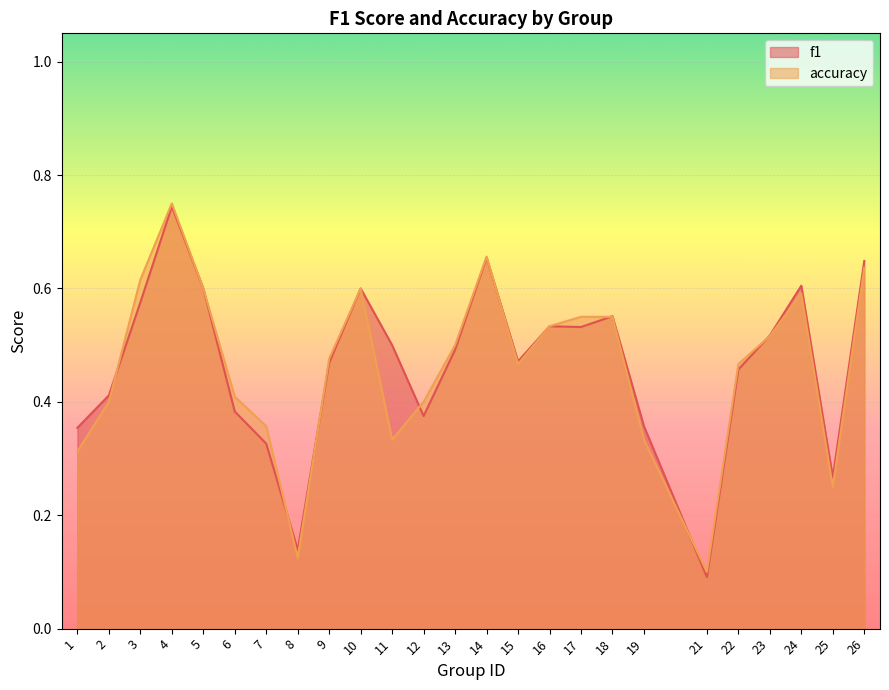

Rank the series by their average value, from lowest to highest.

accuracy, f1